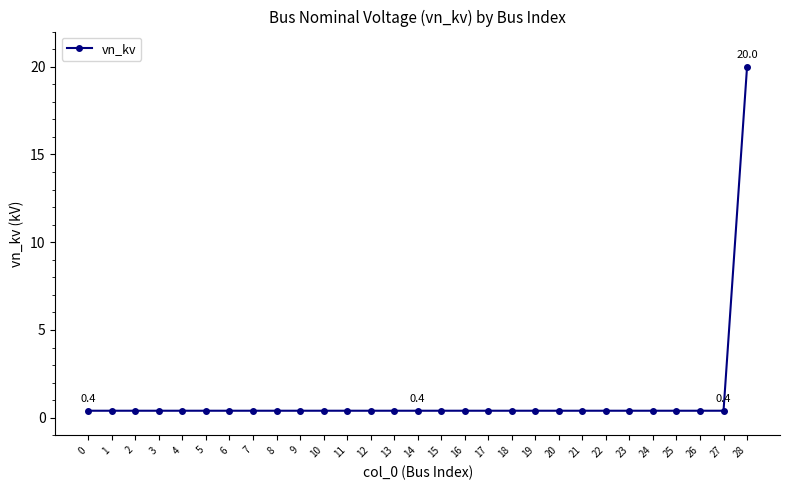

What is the smallest value displayed?

0.4